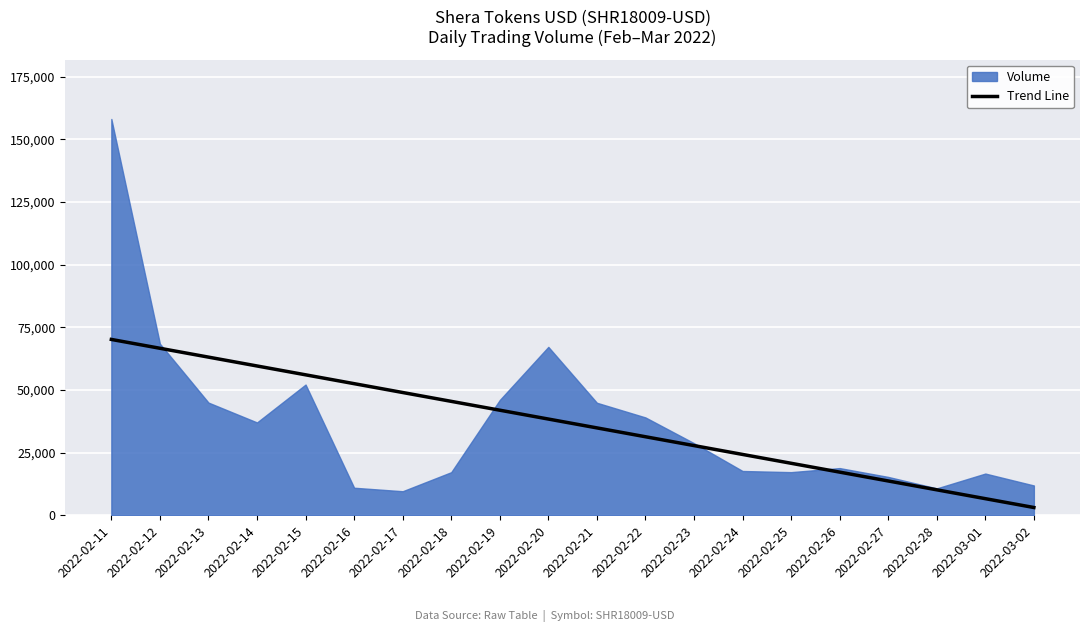

The value of Trend Line at 2022-02-17 is 48976.4. True or false?

True